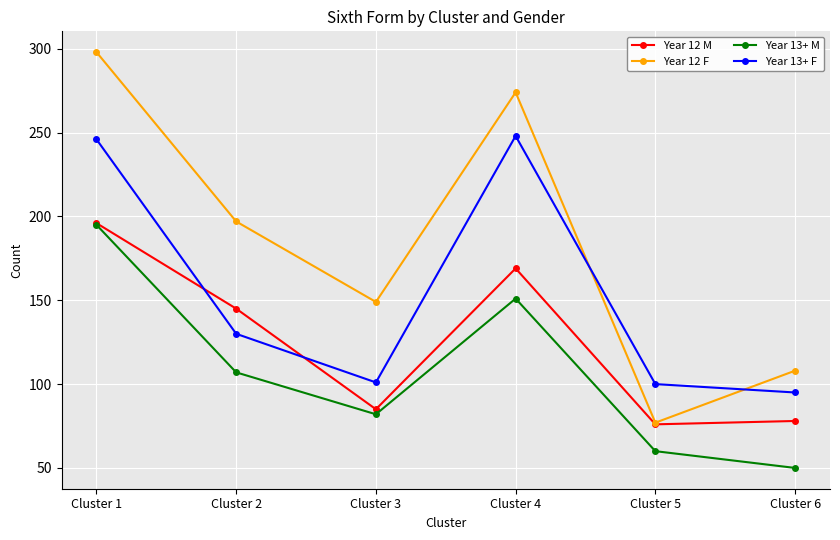

What is the total value across all series at Cluster 6?

331